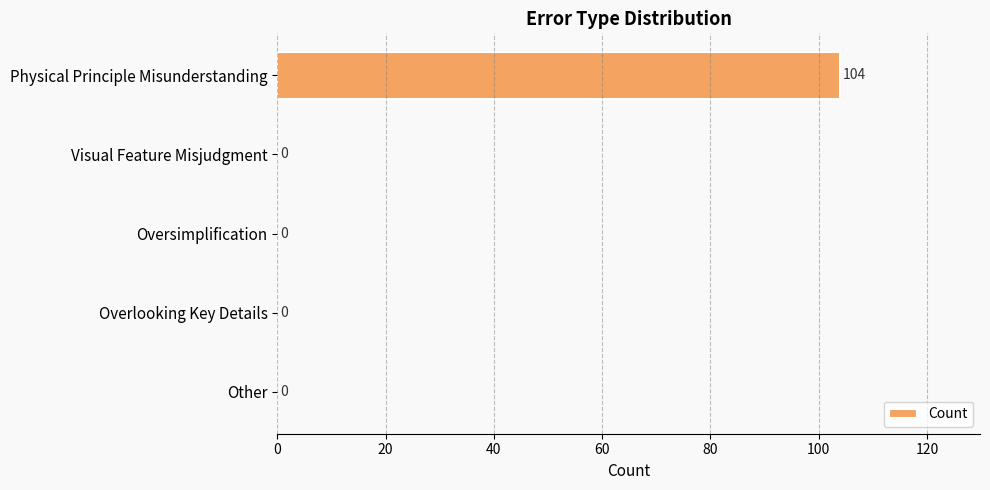

Reading top to bottom, transcribe all the data shown in this chart.

Physical Principle Misunderstanding=104	Visual Feature Misjudgment=0	Oversimplification=0	Overlooking Key Details=0	Other=0